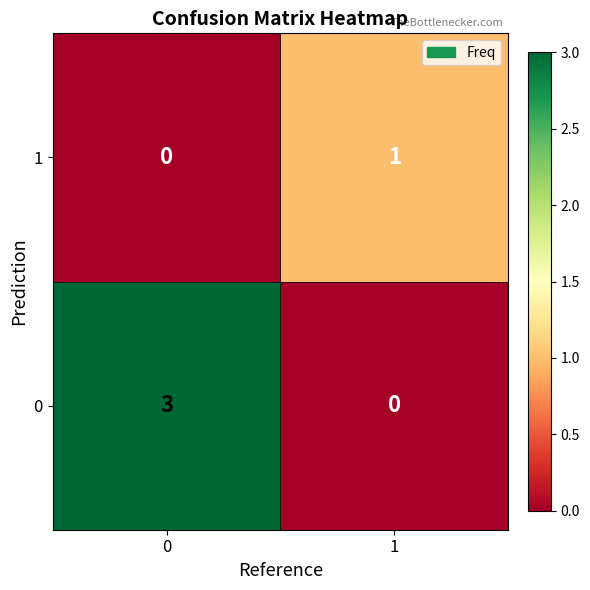

Reading right to left, what are all the values shown in this chart?

1: 1	0
0: 0	3